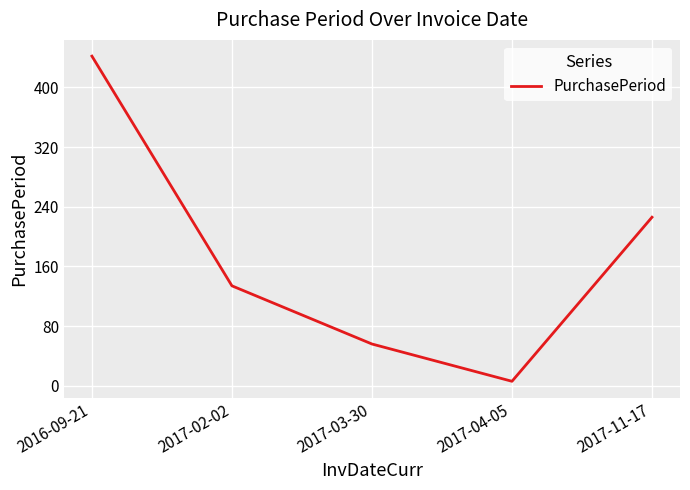

Which category has the lowest value across all series?

2017-04-05